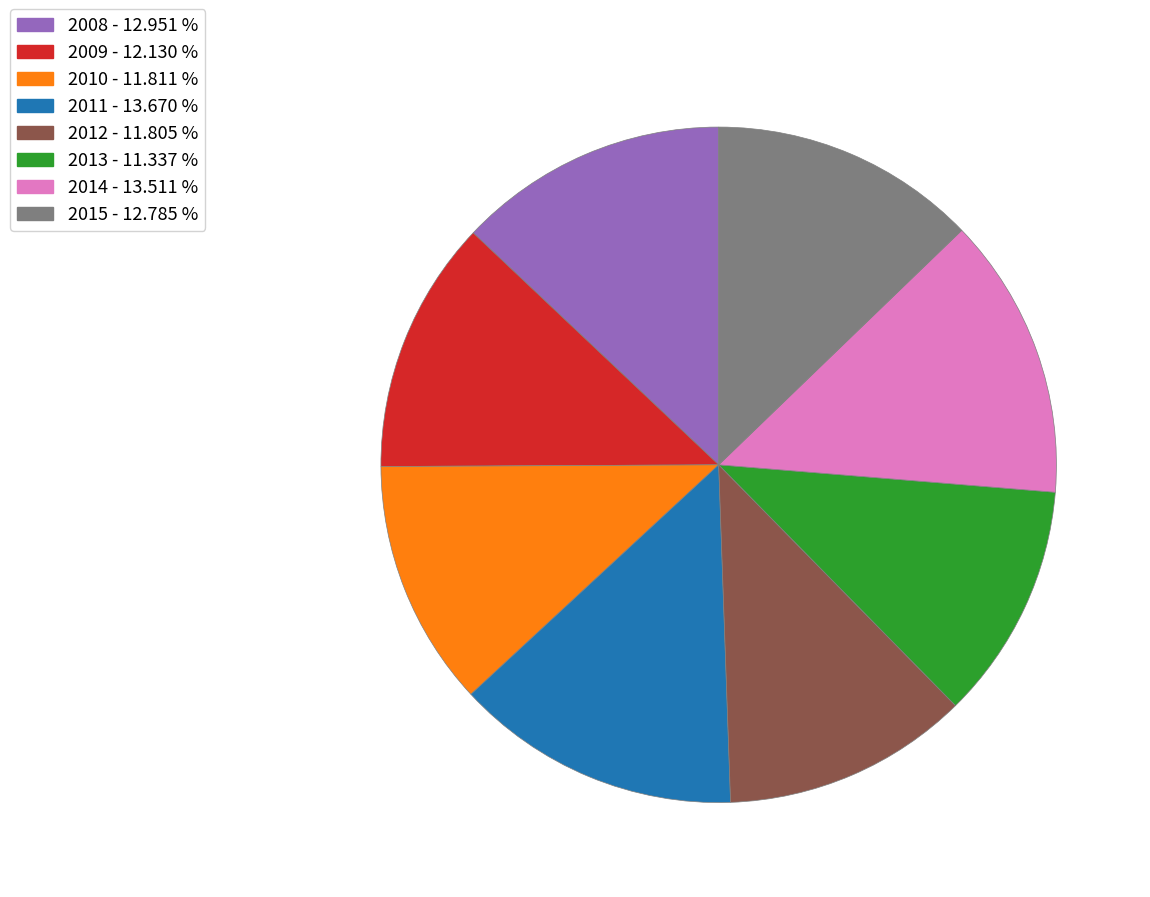

Is there a majority slice in this chart?

No